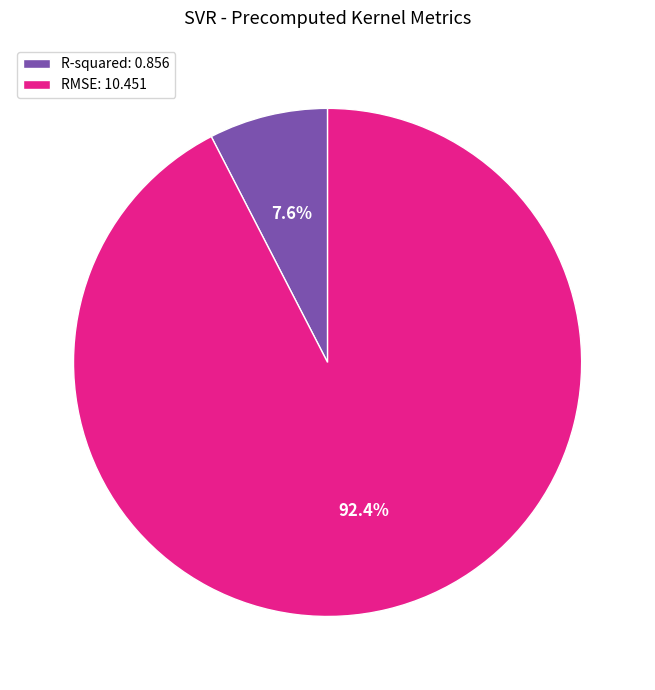

Do R-squared and RMSE together represent more than half of the pie?

Yes